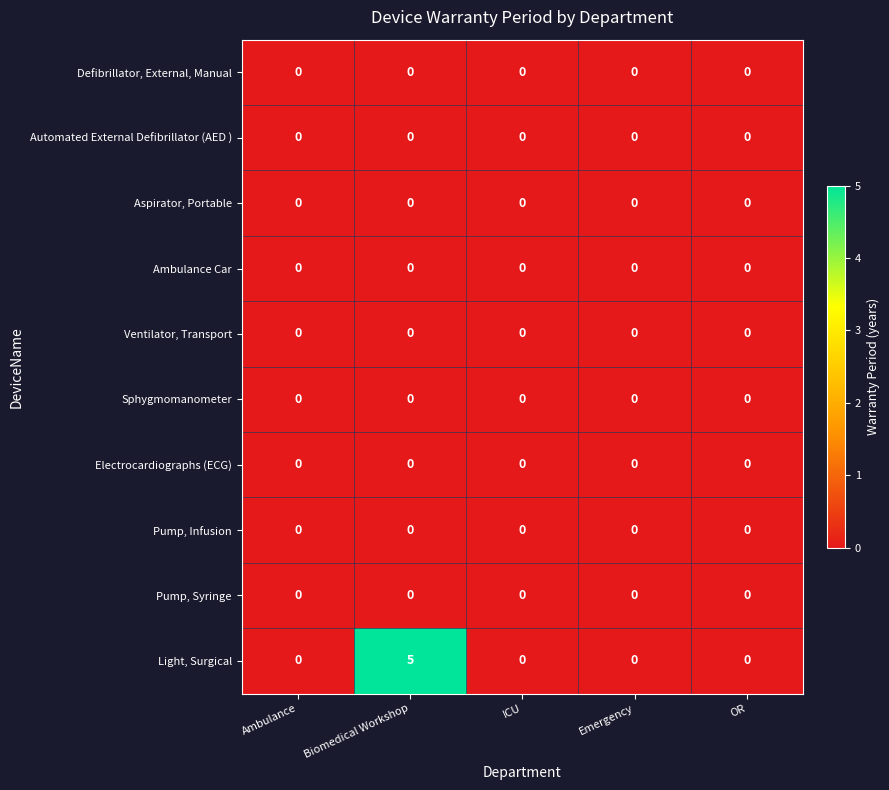

At which category is the sum across all series the highest?

Biomedical Workshop